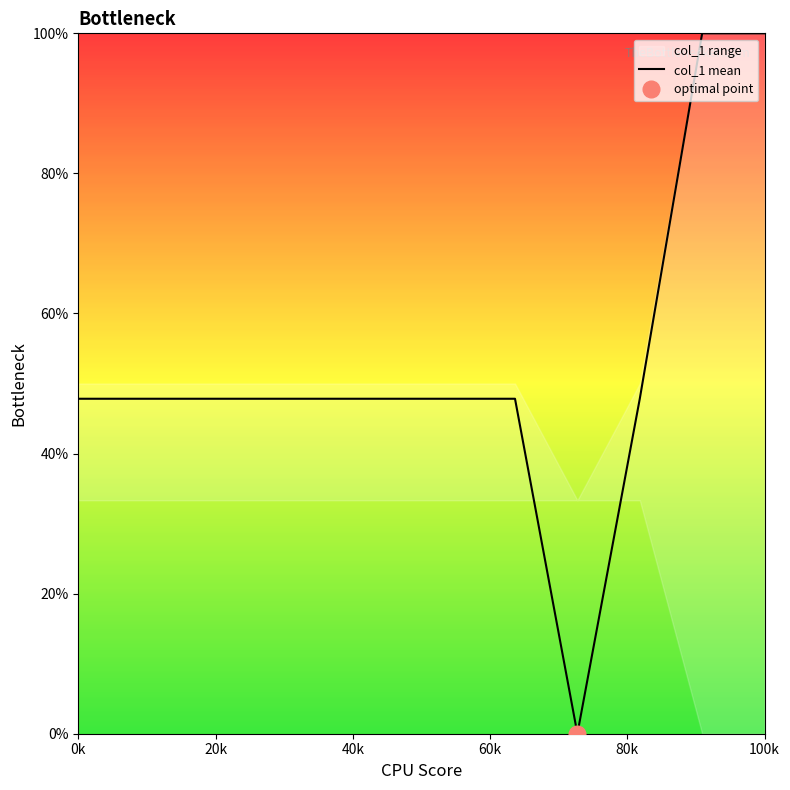

Count the number of values greater than 47.

11